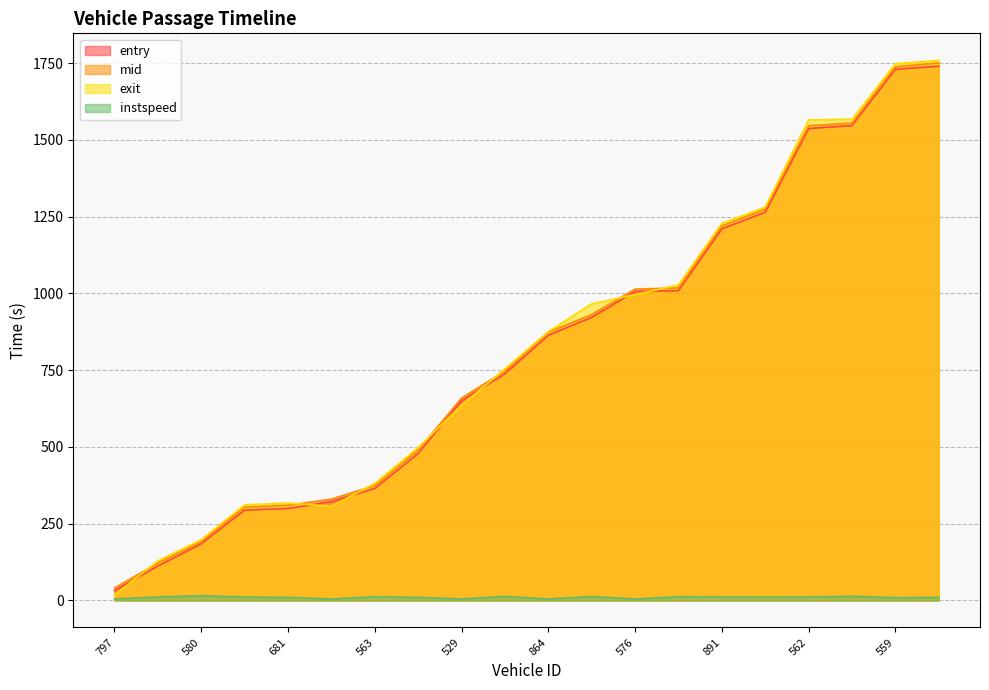

Which has a higher value, 838 or 563?

563